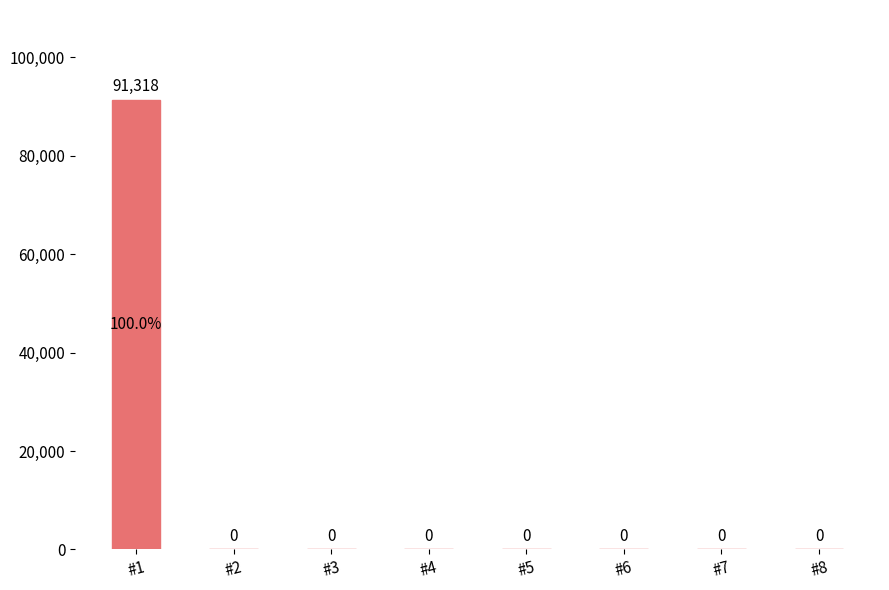

The value at #4 is 54319. True or false?

False